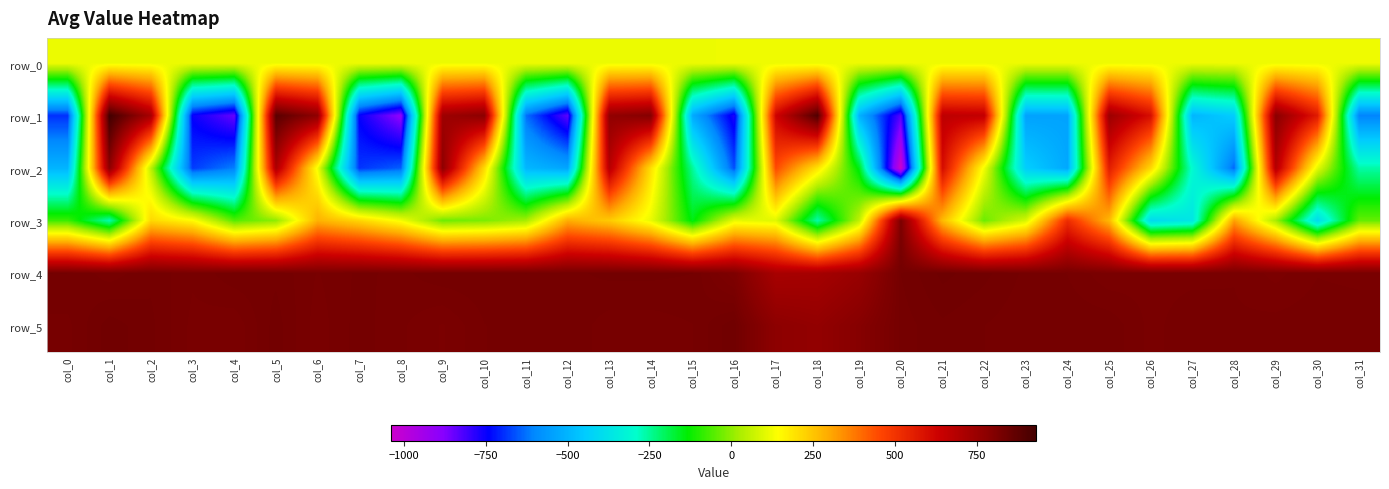

At col_10, list the series in order from largest to smallest.

row_4, row_5, row_1, row_2, row_0, row_3